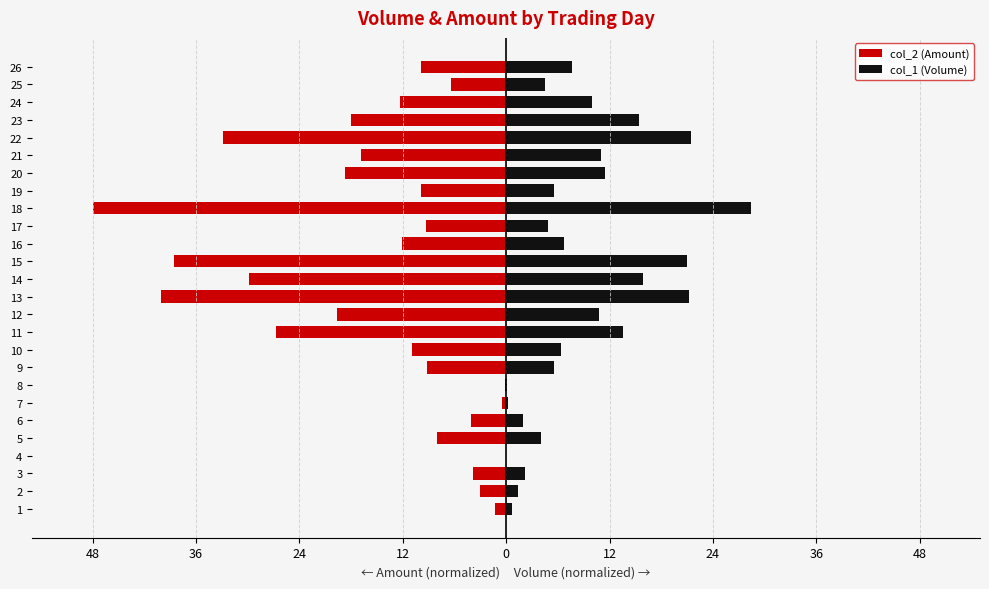

The value of col_1 (Volume) at 21 is 14.7. True or false?

False